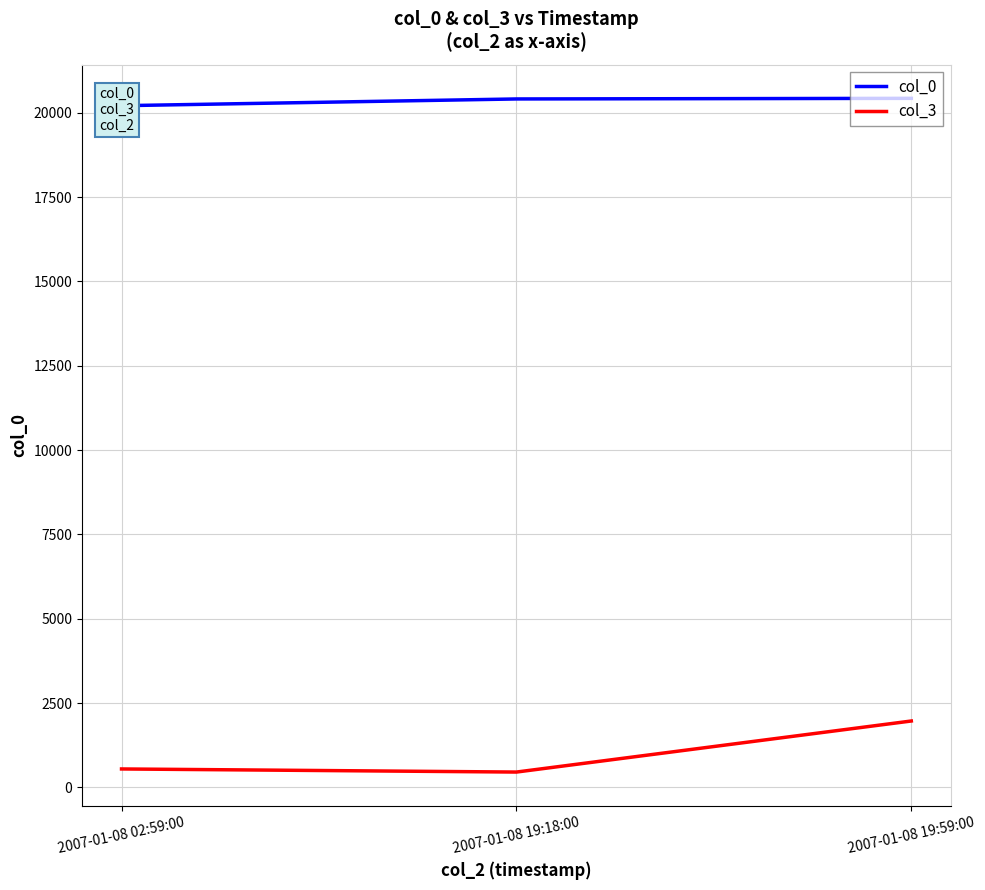

What is the greatest value displayed?

20430